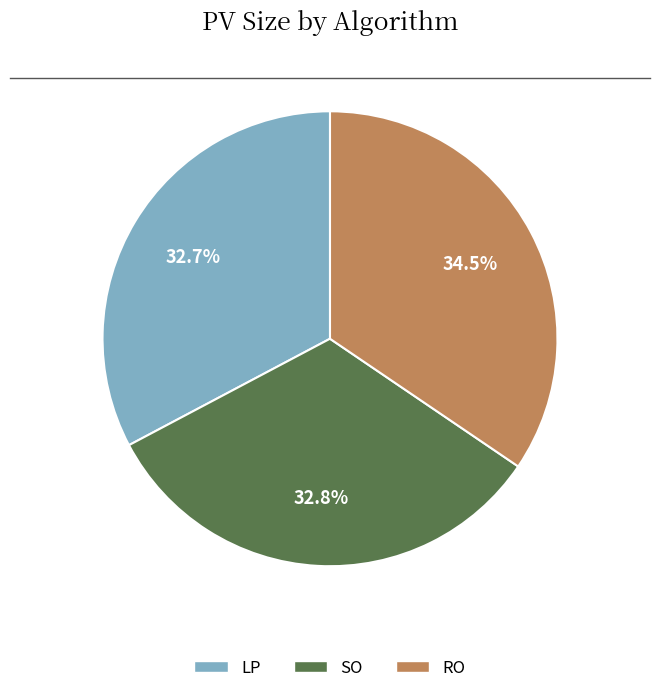

How many slices are in this pie chart?

3